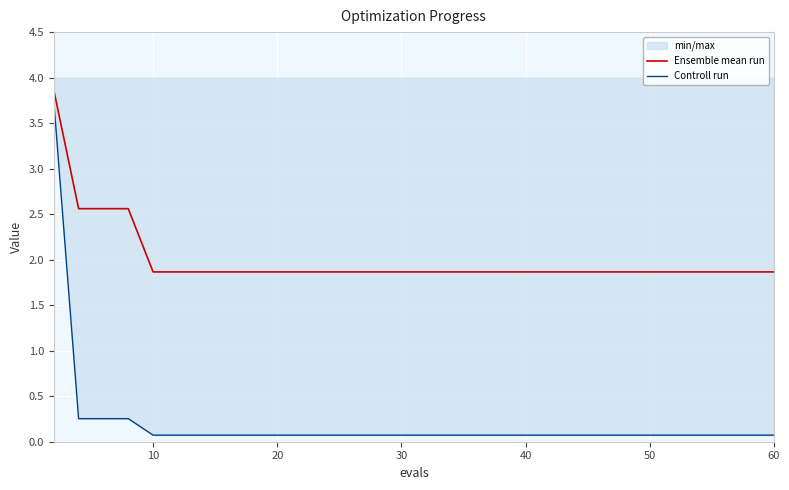

True or false: Controll run and Ensemble mean run cross at least once.

False